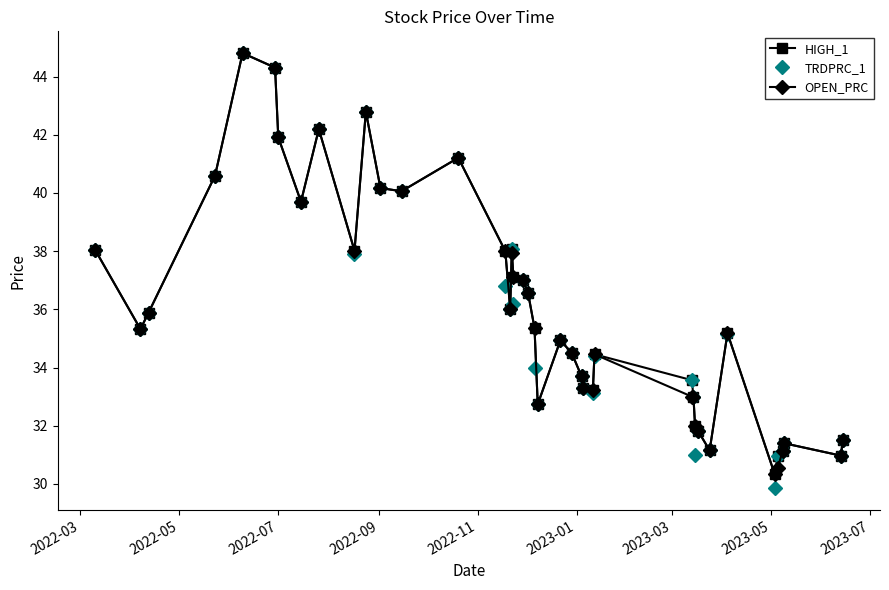

What is the value of the HIGH_1 point at the 21st from the left?

35.4